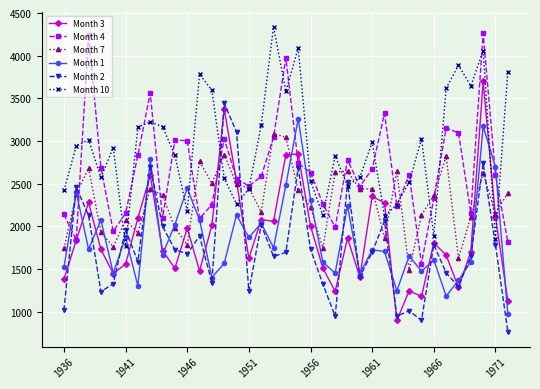

What is the maximum value for Month 3?

3699.0